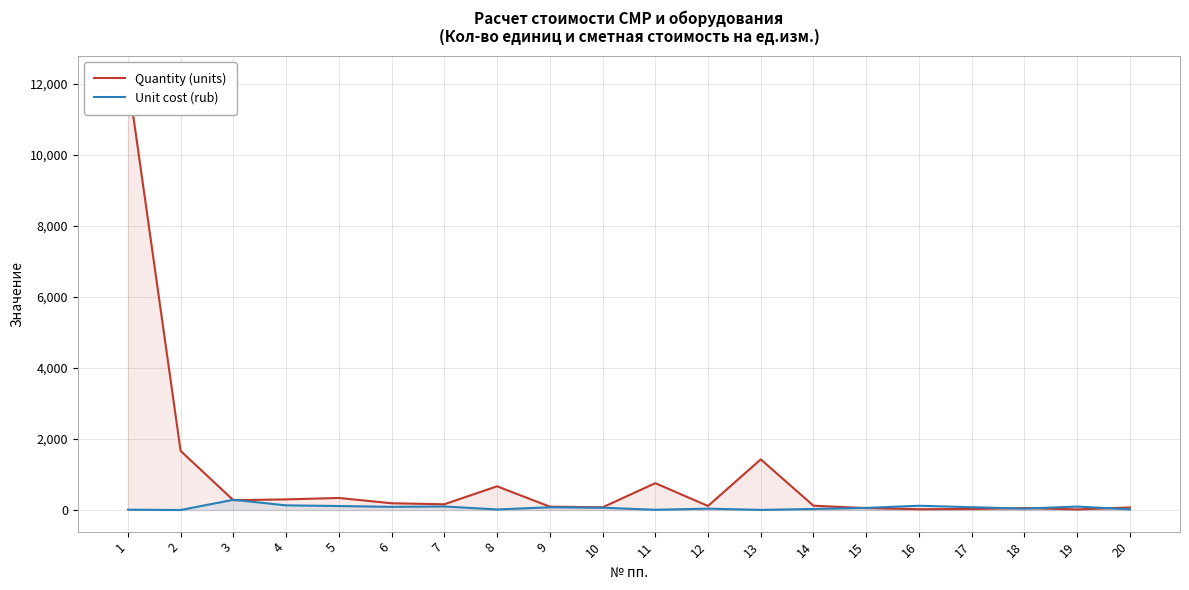

How many values in the Unit cost (rub) series exceed 65?

10